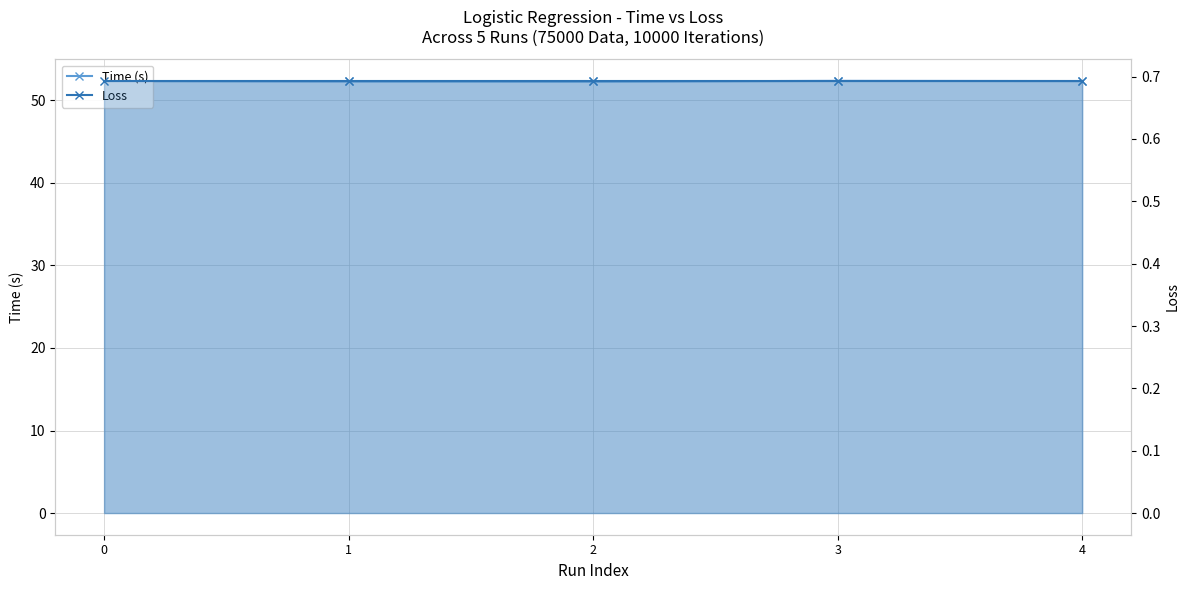

What is the value of the Loss point at the 2nd from the left?

0.7